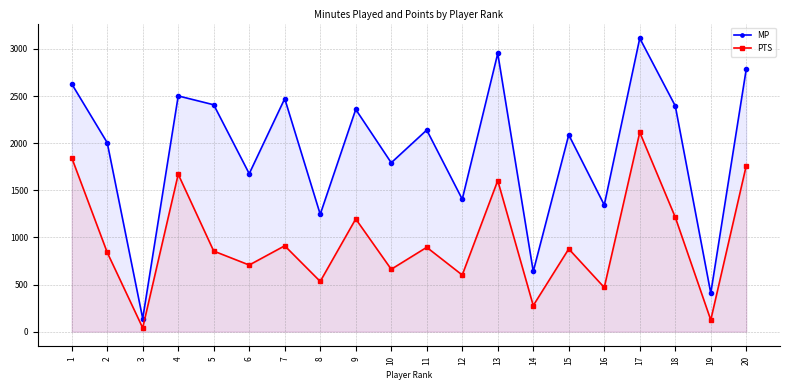

What is the sum of all MP values?

38495